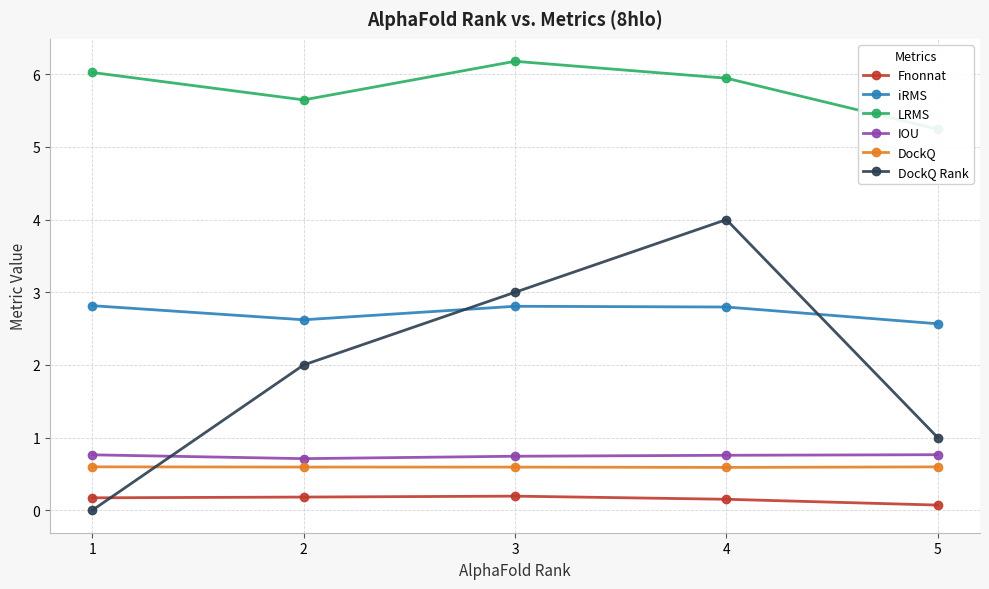

How many times do DockQ Rank and iRMS cross each other?

2